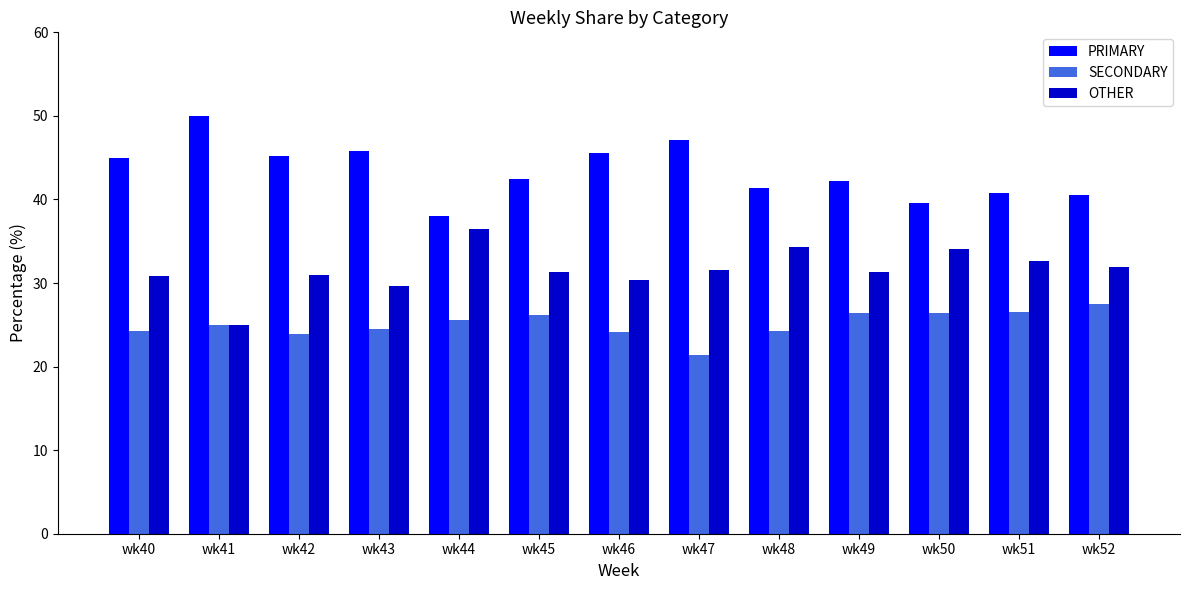

Is it true that PRIMARY equals 39.5 at wk50?

True